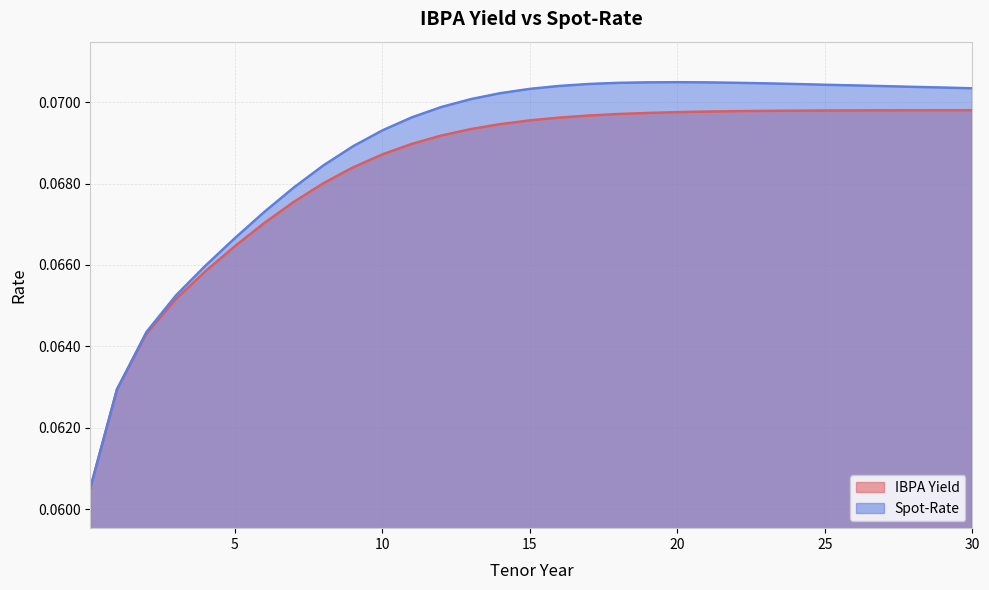

True or false: IBPA Yield and Spot-Rate intersect in this chart.

False